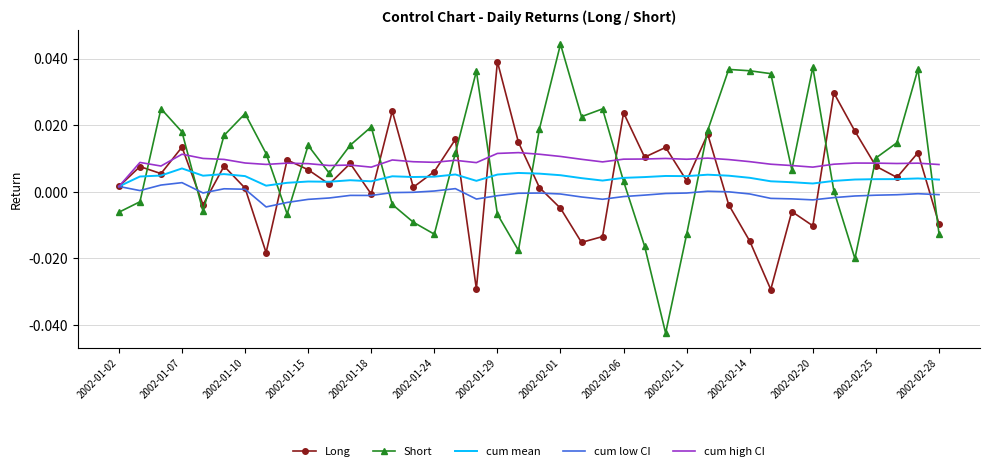

List the series in order of their peak value, lowest first.

cum low CI, cum mean, cum high CI, Long, Short